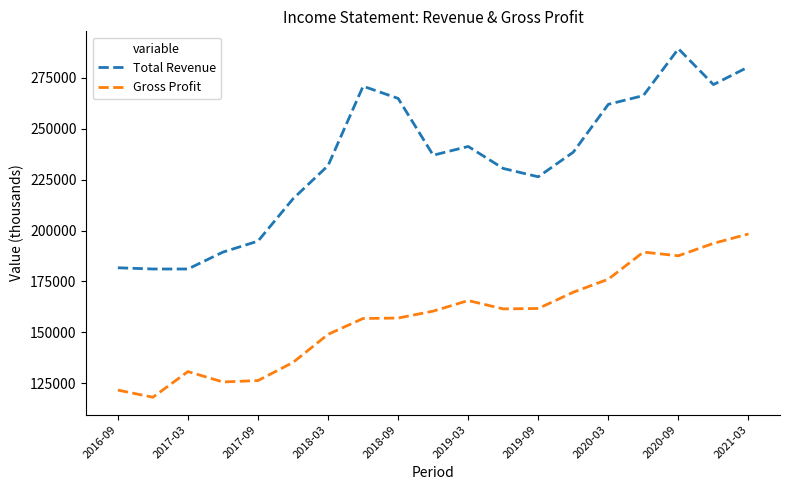

Which series has the largest total across all categories?

Total Revenue